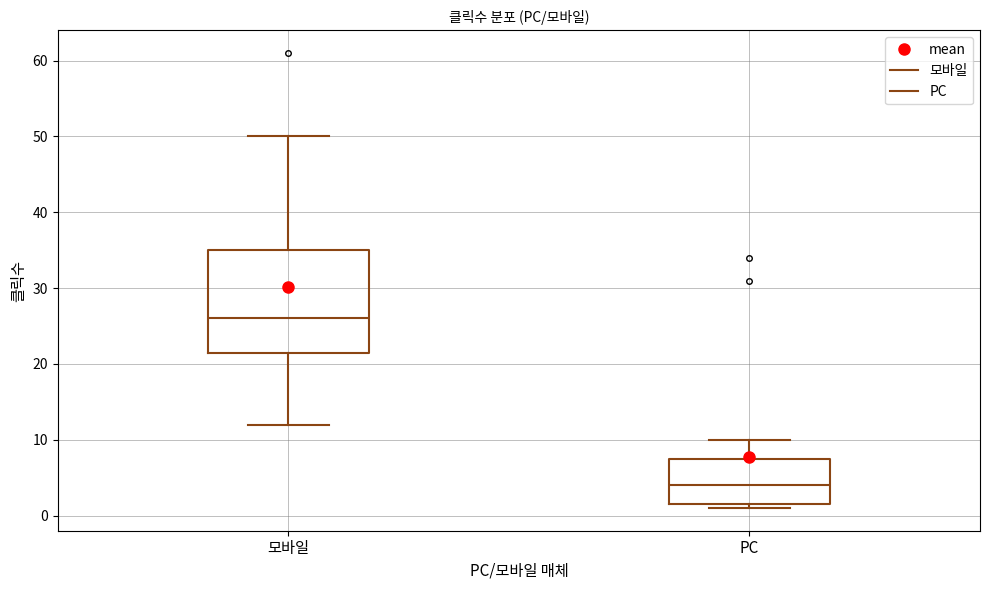

Reading left to right, transcribe this box plot: for each box, give where its median line is, the range the box spans, and where its two whiskers end, as read against the y-axis. The values are not printed on the chart, so give them approximately, as read against the axis.

모바일: median 26, box 22 to 35, whiskers 12 to 50
PC: median 4, box 2 to 8, whiskers 1 to 10